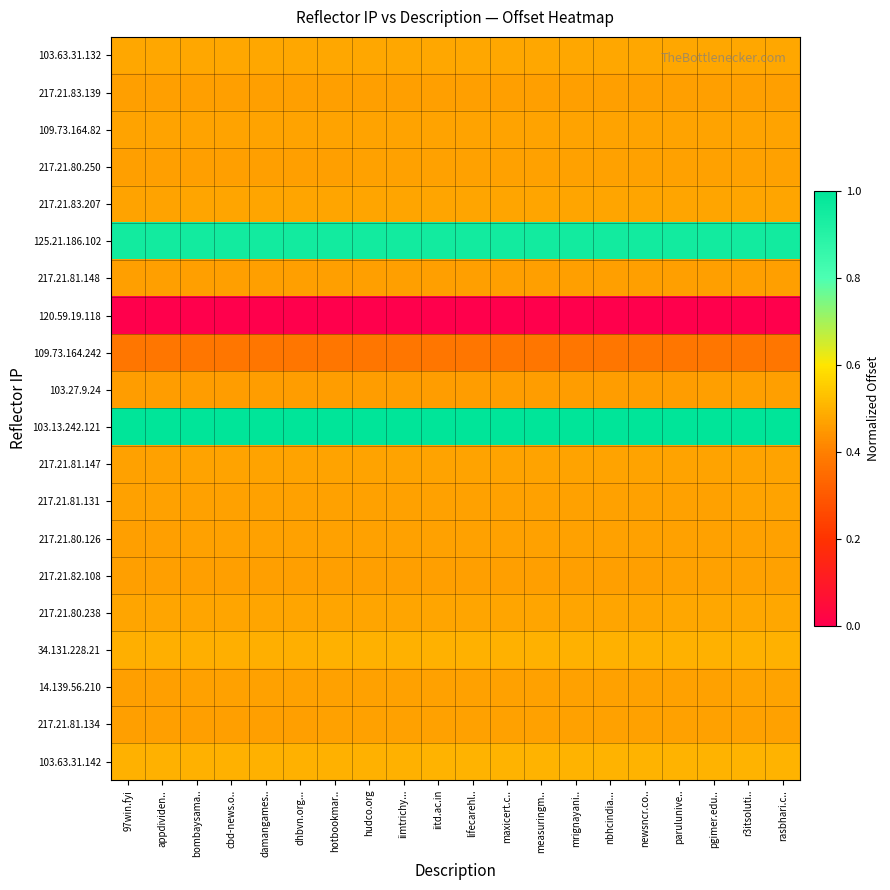

Reading right to left, transcribe all the data shown in this chart.

103.63.31.132: rasbhari.c..=0.5	r3itsoluti..=0.5	pgimer.edu..=0.5	parulunive..=0.5	newsncr.co..=0.5	nbhcindia...=0.5	mrignayani..=0.5	measuringm..=0.5	maxicert.c..=0.5	lifecarehl..=0.5	iitd.ac.in=0.5	iimtrichy...=0.5	hudco.org=0.5	hotbookmar..=0.5	dhbvn.org...=0.5	damangames..=0.5	cbd-news.o..=0.5	bombaysama..=0.5	appdividen..=0.5	97win.fyi=0.5
217.21.83.139: rasbhari.c..=0.5	r3itsoluti..=0.5	pgimer.edu..=0.5	parulunive..=0.5	newsncr.co..=0.5	nbhcindia...=0.5	mrignayani..=0.5	measuringm..=0.5	maxicert.c..=0.5	lifecarehl..=0.5	iitd.ac.in=0.5	iimtrichy...=0.5	hudco.org=0.5	hotbookmar..=0.5	dhbvn.org...=0.5	damangames..=0.5	cbd-news.o..=0.5	bombaysama..=0.5	appdividen..=0.5	97win.fyi=0.5
109.73.164.82: rasbhari.c..=0.5	r3itsoluti..=0.5	pgimer.edu..=0.5	parulunive..=0.5	newsncr.co..=0.5	nbhcindia...=0.5	mrignayani..=0.5	measuringm..=0.5	maxicert.c..=0.5	lifecarehl..=0.5	iitd.ac.in=0.5	iimtrichy...=0.5	hudco.org=0.5	hotbookmar..=0.5	dhbvn.org...=0.5	damangames..=0.5	cbd-news.o..=0.5	bombaysama..=0.5	appdividen..=0.5	97win.fyi=0.5
217.21.80.250: rasbhari.c..=0.5	r3itsoluti..=0.5	pgimer.edu..=0.5	parulunive..=0.5	newsncr.co..=0.5	nbhcindia...=0.5	mrignayani..=0.5	measuringm..=0.5	maxicert.c..=0.5	lifecarehl..=0.5	iitd.ac.in=0.5	iimtrichy...=0.5	hudco.org=0.5	hotbookmar..=0.5	dhbvn.org...=0.5	damangames..=0.5	cbd-news.o..=0.5	bombaysama..=0.5	appdividen..=0.5	97win.fyi=0.5
217.21.83.207: rasbhari.c..=0.5	r3itsoluti..=0.5	pgimer.edu..=0.5	parulunive..=0.5	newsncr.co..=0.5	nbhcindia...=0.5	mrignayani..=0.5	measuringm..=0.5	maxicert.c..=0.5	lifecarehl..=0.5	iitd.ac.in=0.5	iimtrichy...=0.5	hudco.org=0.5	hotbookmar..=0.5	dhbvn.org...=0.5	damangames..=0.5	cbd-news.o..=0.5	bombaysama..=0.5	appdividen..=0.5	97win.fyi=0.5
125.21.186.102: rasbhari.c..=1.0	r3itsoluti..=1.0	pgimer.edu..=1.0	parulunive..=1.0	newsncr.co..=1.0	nbhcindia...=1.0	mrignayani..=1.0	measuringm..=1.0	maxicert.c..=1.0	lifecarehl..=1.0	iitd.ac.in=1.0	iimtrichy...=1.0	hudco.org=1.0	hotbookmar..=1.0	dhbvn.org...=1.0	damangames..=1.0	cbd-news.o..=1.0	bombaysama..=1.0	appdividen..=1.0	97win.fyi=1.0
217.21.81.148: rasbhari.c..=0.5	r3itsoluti..=0.5	pgimer.edu..=0.5	parulunive..=0.5	newsncr.co..=0.5	nbhcindia...=0.5	mrignayani..=0.5	measuringm..=0.5	maxicert.c..=0.5	lifecarehl..=0.5	iitd.ac.in=0.5	iimtrichy...=0.5	hudco.org=0.5	hotbookmar..=0.5	dhbvn.org...=0.5	damangames..=0.5	cbd-news.o..=0.5	bombaysama..=0.5	appdividen..=0.5	97win.fyi=0.5
120.59.19.118: rasbhari.c..=0.0	r3itsoluti..=0.0	pgimer.edu..=0.0	parulunive..=0.0	newsncr.co..=0.0	nbhcindia...=0.0	mrignayani..=0.0	measuringm..=0.0	maxicert.c..=0.0	lifecarehl..=0.0	iitd.ac.in=0.0	iimtrichy...=0.0	hudco.org=0.0	hotbookmar..=0.0	dhbvn.org...=0.0	damangames..=0.0	cbd-news.o..=0.0	bombaysama..=0.0	appdividen..=0.0	97win.fyi=0.0
109.73.164.242: rasbhari.c..=0.4	r3itsoluti..=0.4	pgimer.edu..=0.4	parulunive..=0.4	newsncr.co..=0.4	nbhcindia...=0.4	mrignayani..=0.4	measuringm..=0.4	maxicert.c..=0.4	lifecarehl..=0.4	iitd.ac.in=0.4	iimtrichy...=0.4	hudco.org=0.4	hotbookmar..=0.4	dhbvn.org...=0.4	damangames..=0.4	cbd-news.o..=0.4	bombaysama..=0.4	appdividen..=0.4	97win.fyi=0.4
103.27.9.24: rasbhari.c..=0.5	r3itsoluti..=0.5	pgimer.edu..=0.5	parulunive..=0.5	newsncr.co..=0.5	nbhcindia...=0.5	mrignayani..=0.5	measuringm..=0.5	maxicert.c..=0.5	lifecarehl..=0.5	iitd.ac.in=0.5	iimtrichy...=0.5	hudco.org=0.5	hotbookmar..=0.5	dhbvn.org...=0.5	damangames..=0.5	cbd-news.o..=0.5	bombaysama..=0.5	appdividen..=0.5	97win.fyi=0.5
103.13.242.121: rasbhari.c..=1.0	r3itsoluti..=1.0	pgimer.edu..=1.0	parulunive..=1.0	newsncr.co..=1.0	nbhcindia...=1.0	mrignayani..=1.0	measuringm..=1.0	maxicert.c..=1.0	lifecarehl..=1.0	iitd.ac.in=1.0	iimtrichy...=1.0	hudco.org=1.0	hotbookmar..=1.0	dhbvn.org...=1.0	damangames..=1.0	cbd-news.o..=1.0	bombaysama..=1.0	appdividen..=1.0	97win.fyi=1.0
217.21.81.147: rasbhari.c..=0.5	r3itsoluti..=0.5	pgimer.edu..=0.5	parulunive..=0.5	newsncr.co..=0.5	nbhcindia...=0.5	mrignayani..=0.5	measuringm..=0.5	maxicert.c..=0.5	lifecarehl..=0.5	iitd.ac.in=0.5	iimtrichy...=0.5	hudco.org=0.5	hotbookmar..=0.5	dhbvn.org...=0.5	damangames..=0.5	cbd-news.o..=0.5	bombaysama..=0.5	appdividen..=0.5	97win.fyi=0.5
217.21.81.131: rasbhari.c..=0.5	r3itsoluti..=0.5	pgimer.edu..=0.5	parulunive..=0.5	newsncr.co..=0.5	nbhcindia...=0.5	mrignayani..=0.5	measuringm..=0.5	maxicert.c..=0.5	lifecarehl..=0.5	iitd.ac.in=0.5	iimtrichy...=0.5	hudco.org=0.5	hotbookmar..=0.5	dhbvn.org...=0.5	damangames..=0.5	cbd-news.o..=0.5	bombaysama..=0.5	appdividen..=0.5	97win.fyi=0.5
217.21.80.126: rasbhari.c..=0.5	r3itsoluti..=0.5	pgimer.edu..=0.5	parulunive..=0.5	newsncr.co..=0.5	nbhcindia...=0.5	mrignayani..=0.5	measuringm..=0.5	maxicert.c..=0.5	lifecarehl..=0.5	iitd.ac.in=0.5	iimtrichy...=0.5	hudco.org=0.5	hotbookmar..=0.5	dhbvn.org...=0.5	damangames..=0.5	cbd-news.o..=0.5	bombaysama..=0.5	appdividen..=0.5	97win.fyi=0.5
217.21.82.108: rasbhari.c..=0.5	r3itsoluti..=0.5	pgimer.edu..=0.5	parulunive..=0.5	newsncr.co..=0.5	nbhcindia...=0.5	mrignayani..=0.5	measuringm..=0.5	maxicert.c..=0.5	lifecarehl..=0.5	iitd.ac.in=0.5	iimtrichy...=0.5	hudco.org=0.5	hotbookmar..=0.5	dhbvn.org...=0.5	damangames..=0.5	cbd-news.o..=0.5	bombaysama..=0.5	appdividen..=0.5	97win.fyi=0.5
217.21.80.238: rasbhari.c..=0.5	r3itsoluti..=0.5	pgimer.edu..=0.5	parulunive..=0.5	newsncr.co..=0.5	nbhcindia...=0.5	mrignayani..=0.5	measuringm..=0.5	maxicert.c..=0.5	lifecarehl..=0.5	iitd.ac.in=0.5	iimtrichy...=0.5	hudco.org=0.5	hotbookmar..=0.5	dhbvn.org...=0.5	damangames..=0.5	cbd-news.o..=0.5	bombaysama..=0.5	appdividen..=0.5	97win.fyi=0.5
34.131.228.21: rasbhari.c..=0.5	r3itsoluti..=0.5	pgimer.edu..=0.5	parulunive..=0.5	newsncr.co..=0.5	nbhcindia...=0.5	mrignayani..=0.5	measuringm..=0.5	maxicert.c..=0.5	lifecarehl..=0.5	iitd.ac.in=0.5	iimtrichy...=0.5	hudco.org=0.5	hotbookmar..=0.5	dhbvn.org...=0.5	damangames..=0.5	cbd-news.o..=0.5	bombaysama..=0.5	appdividen..=0.5	97win.fyi=0.5
14.139.56.210: rasbhari.c..=0.5	r3itsoluti..=0.5	pgimer.edu..=0.5	parulunive..=0.5	newsncr.co..=0.5	nbhcindia...=0.5	mrignayani..=0.5	measuringm..=0.5	maxicert.c..=0.5	lifecarehl..=0.5	iitd.ac.in=0.5	iimtrichy...=0.5	hudco.org=0.5	hotbookmar..=0.5	dhbvn.org...=0.5	damangames..=0.5	cbd-news.o..=0.5	bombaysama..=0.5	appdividen..=0.5	97win.fyi=0.5
217.21.81.134: rasbhari.c..=0.5	r3itsoluti..=0.5	pgimer.edu..=0.5	parulunive..=0.5	newsncr.co..=0.5	nbhcindia...=0.5	mrignayani..=0.5	measuringm..=0.5	maxicert.c..=0.5	lifecarehl..=0.5	iitd.ac.in=0.5	iimtrichy...=0.5	hudco.org=0.5	hotbookmar..=0.5	dhbvn.org...=0.5	damangames..=0.5	cbd-news.o..=0.5	bombaysama..=0.5	appdividen..=0.5	97win.fyi=0.5
103.63.31.142: rasbhari.c..=0.5	r3itsoluti..=0.5	pgimer.edu..=0.5	parulunive..=0.5	newsncr.co..=0.5	nbhcindia...=0.5	mrignayani..=0.5	measuringm..=0.5	maxicert.c..=0.5	lifecarehl..=0.5	iitd.ac.in=0.5	iimtrichy...=0.5	hudco.org=0.5	hotbookmar..=0.5	dhbvn.org...=0.5	damangames..=0.5	cbd-news.o..=0.5	bombaysama..=0.5	appdividen..=0.5	97win.fyi=0.5